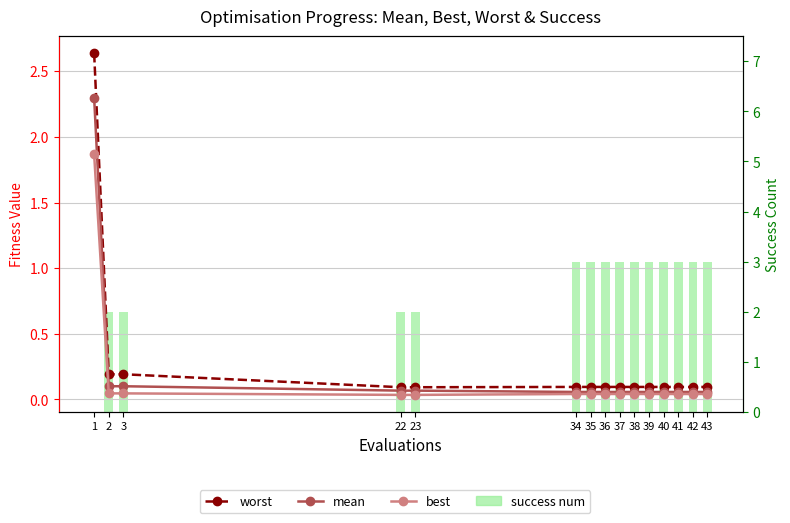

Reading right to left, transcribe all the data shown in this chart.

worst: 0.1	0.1	0.1	0.1	0.1	0.1	0.1	0.1	0.1	0.1	0.1	0.1	0.2	0.2	2.6
mean: 0.1	0.1	0.1	0.1	0.1	0.1	0.1	0.1	0.1	0.1	0.1	0.1	0.1	0.1	2.3
best: 0.0	0.0	0.0	0.0	0.0	0.0	0.0	0.0	0.0	0.0	0.0	0.0	0.0	0.0	1.9
success num: 3.0	3.0	3.0	3.0	3.0	3.0	3.0	3.0	3.0	3.0	2.0	2.0	2.0	2.0	0.0